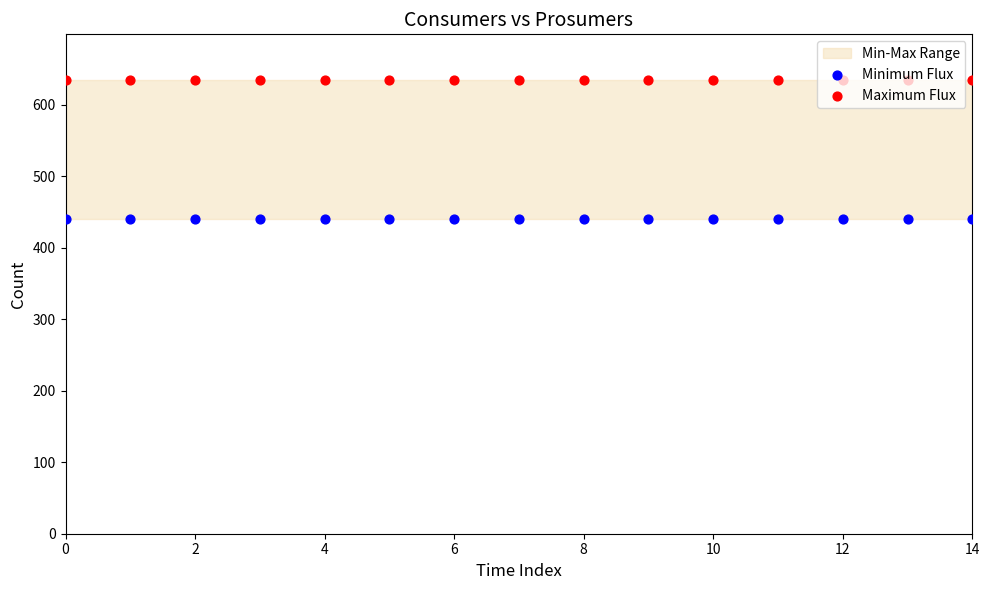

Which series reaches the minimum Y coordinate?

Minimum Flux